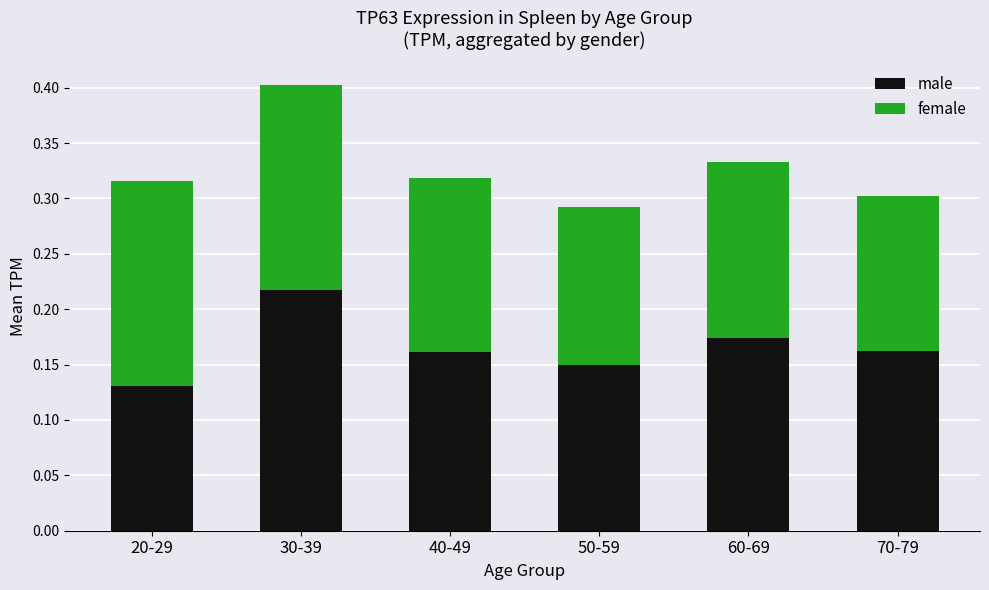

At which category is the sum across all series the highest?

30-39